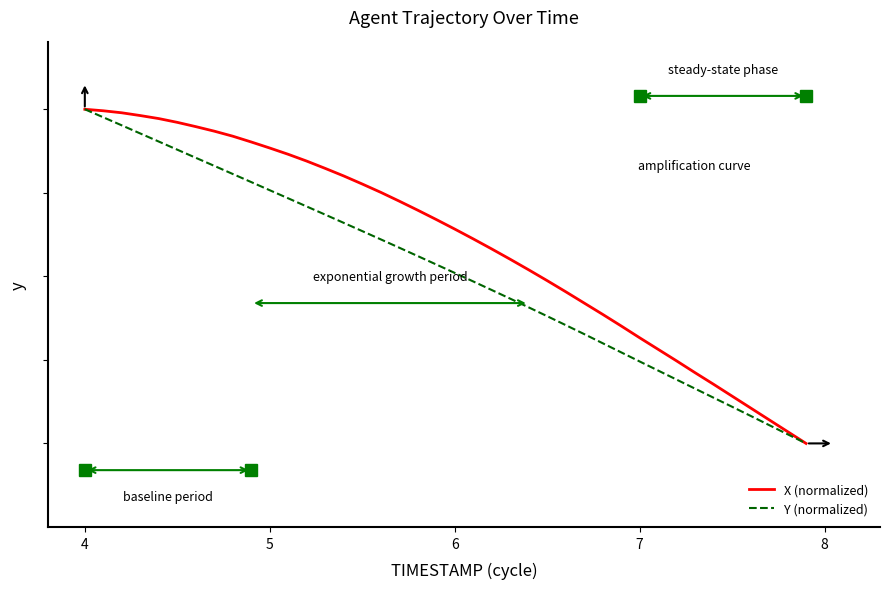

Is this an area chart (filled region under the line)?

No